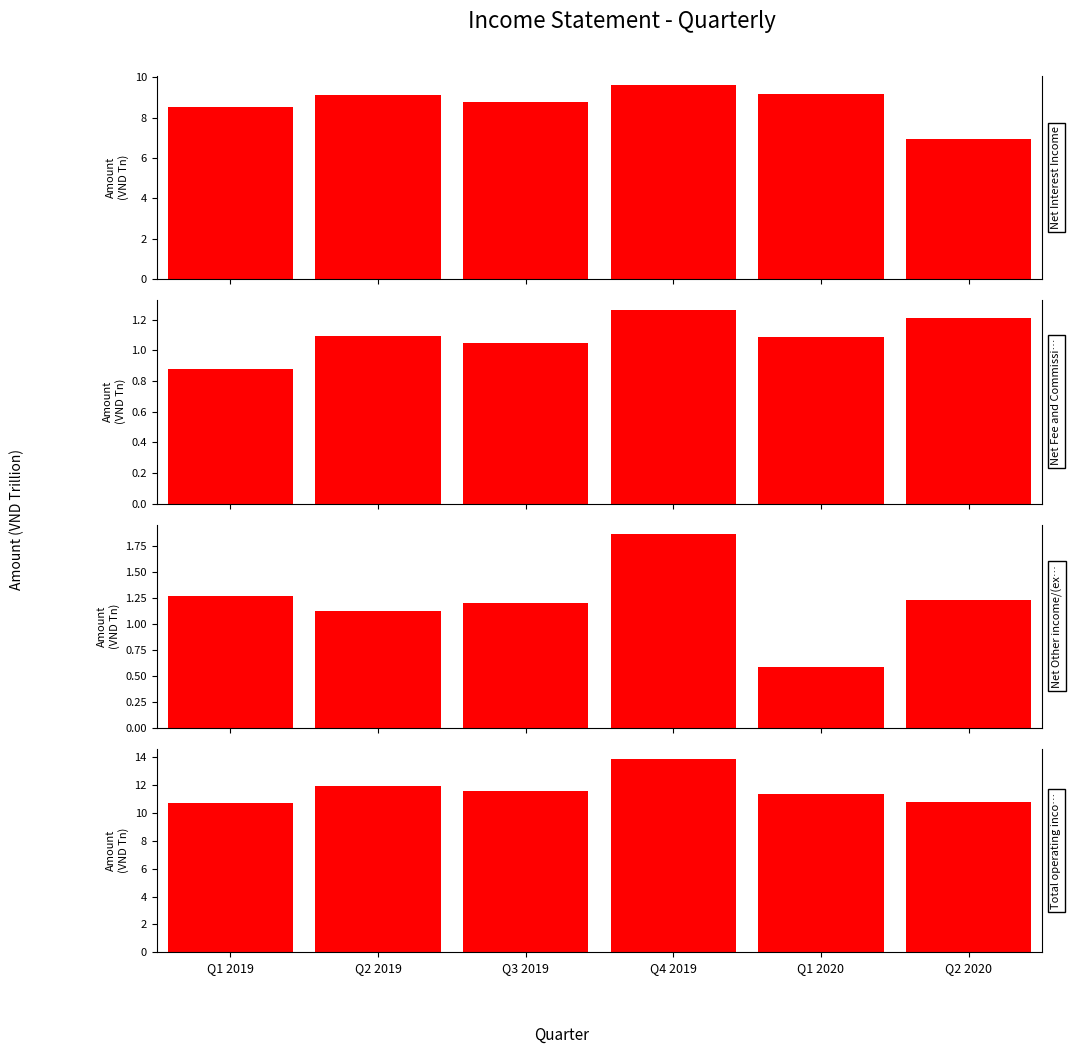

What is the difference between the maximum and minimum values in the Net Other income/(expenses) series?

1.3